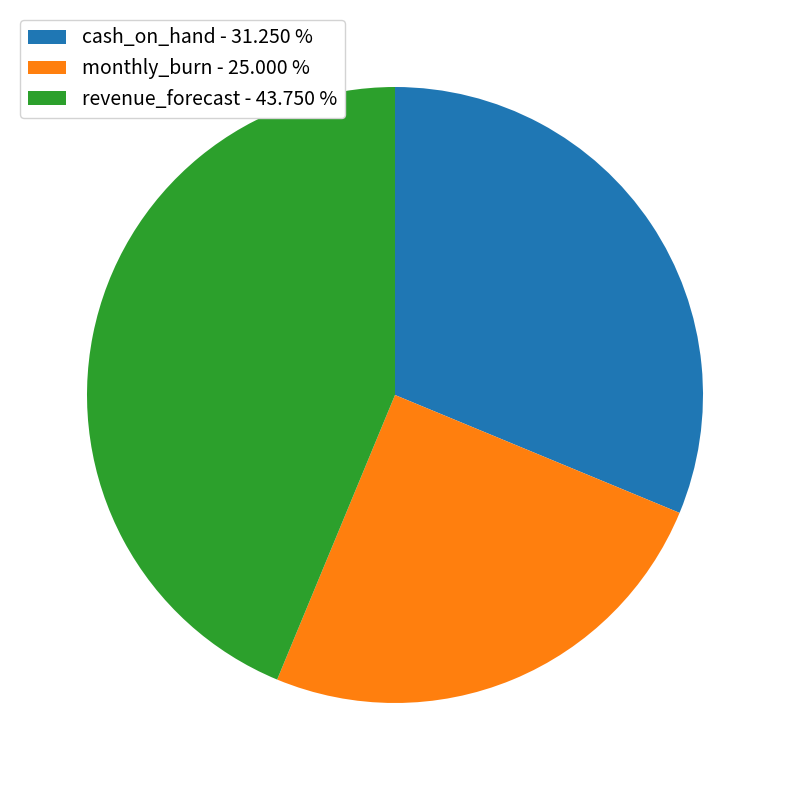

Rank the categories by value from lowest to highest.

monthly_burn, cash_on_hand, revenue_forecast